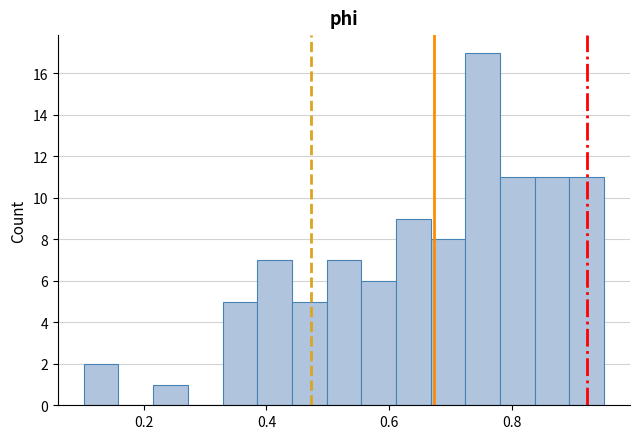

Read against the x-axis, roughly where is the centre of the tallest bar?

0.76